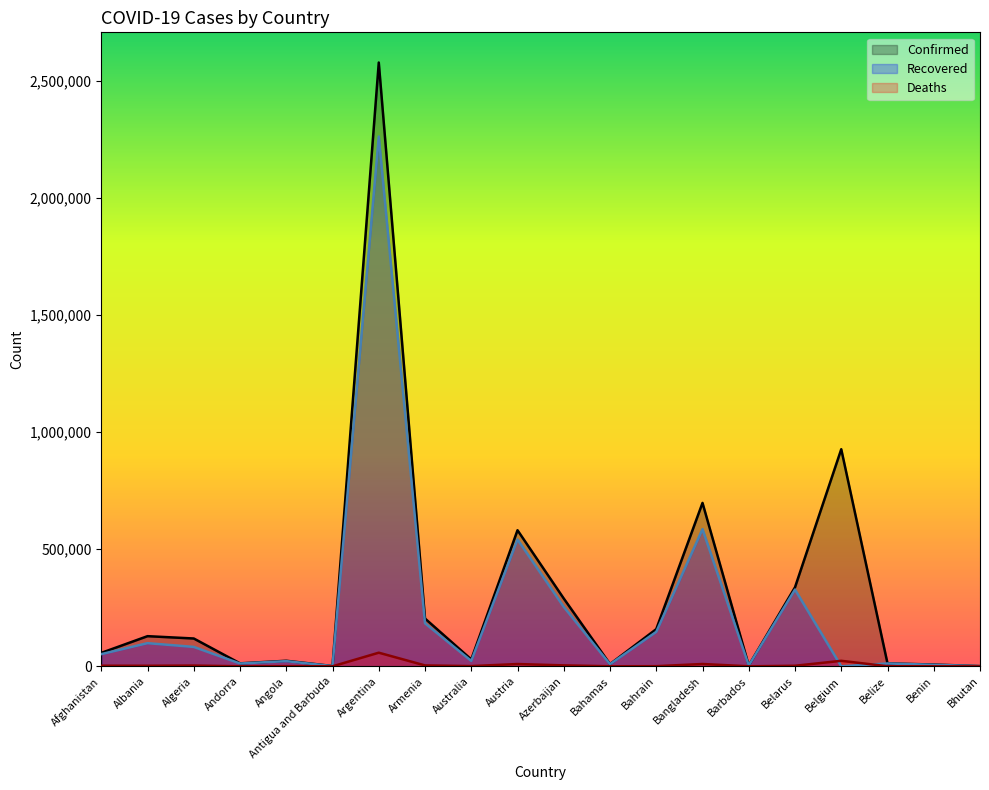

Reading right to left, transcribe all the data shown in this chart.

Confirmed: Bhutan=927	Benin=7515	Belize=12503	Belgium=927229	Belarus=337635	Barbados=3740	Bangladesh=697985	Bahrain=158789	Bahamas=9505	Azerbaijan=289601	Austria=581263	Australia=29439	Armenia=204053	Argentina=2579000	Antigua and Barbuda=1201	Angola=23697	Andorra=12614	Algeria=118799	Albania=128752	Afghanistan=57364
Recovered: Bhutan=875	Benin=6452	Belize=12134	Belgium=0	Belarus=327848	Barbados=3623	Bangladesh=585966	Bahrain=147162	Bahamas=8965	Azerbaijan=253762	Austria=541786	Australia=23103	Armenia=183660	Argentina=2262875	Antigua and Barbuda=947	Angola=22115	Andorra=11932	Algeria=82813	Albania=98903	Afghanistan=52013
Deaths: Bhutan=1	Benin=93	Belize=318	Belgium=23503	Belarus=2373	Barbados=44	Bangladesh=9891	Bahrain=566	Bahamas=190	Azerbaijan=3978	Austria=9748	Australia=910	Armenia=3775	Argentina=58174	Antigua and Barbuda=31	Angola=554	Andorra=121	Algeria=3137	Albania=2326	Afghanistan=2529